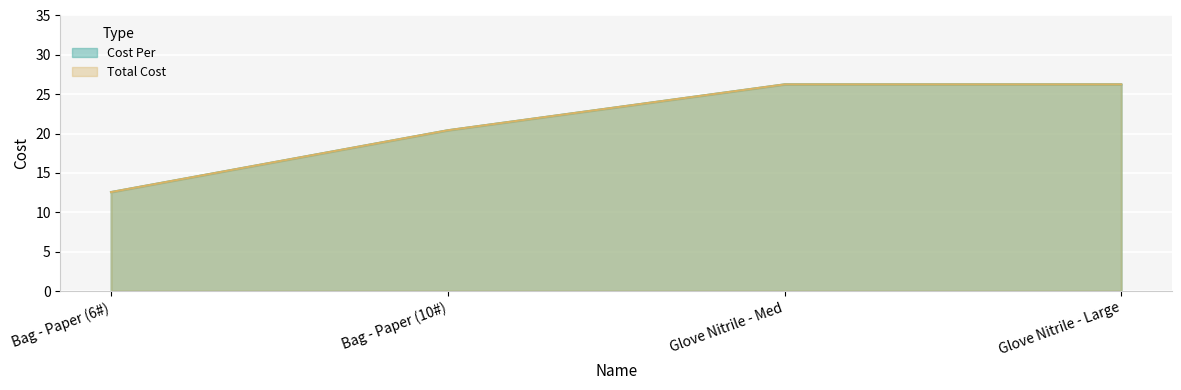

What are all the series names shown in the legend?

Cost Per, Total Cost